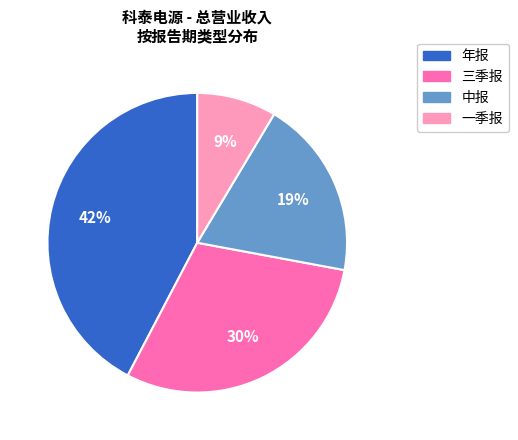

Is there any slice that represents more than half of the pie?

No